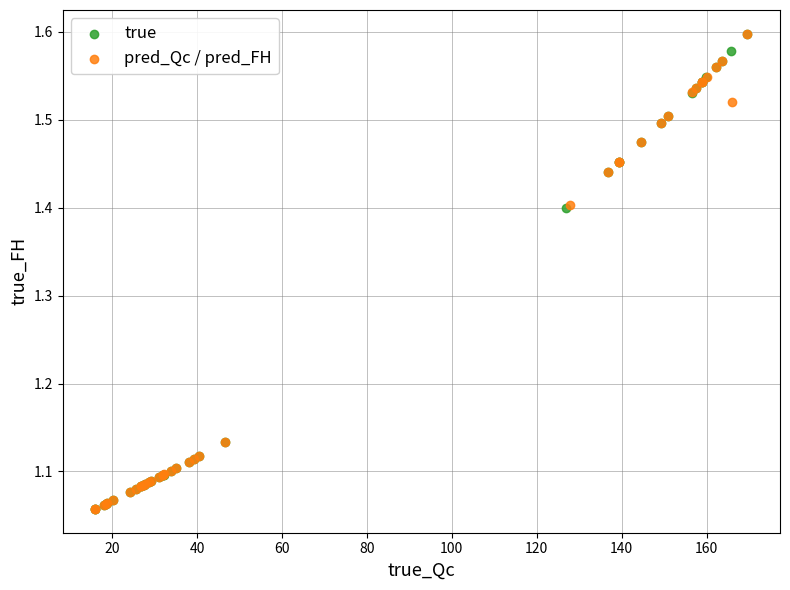

What are all the series names shown in the legend?

true, pred_Qc / pred_FH